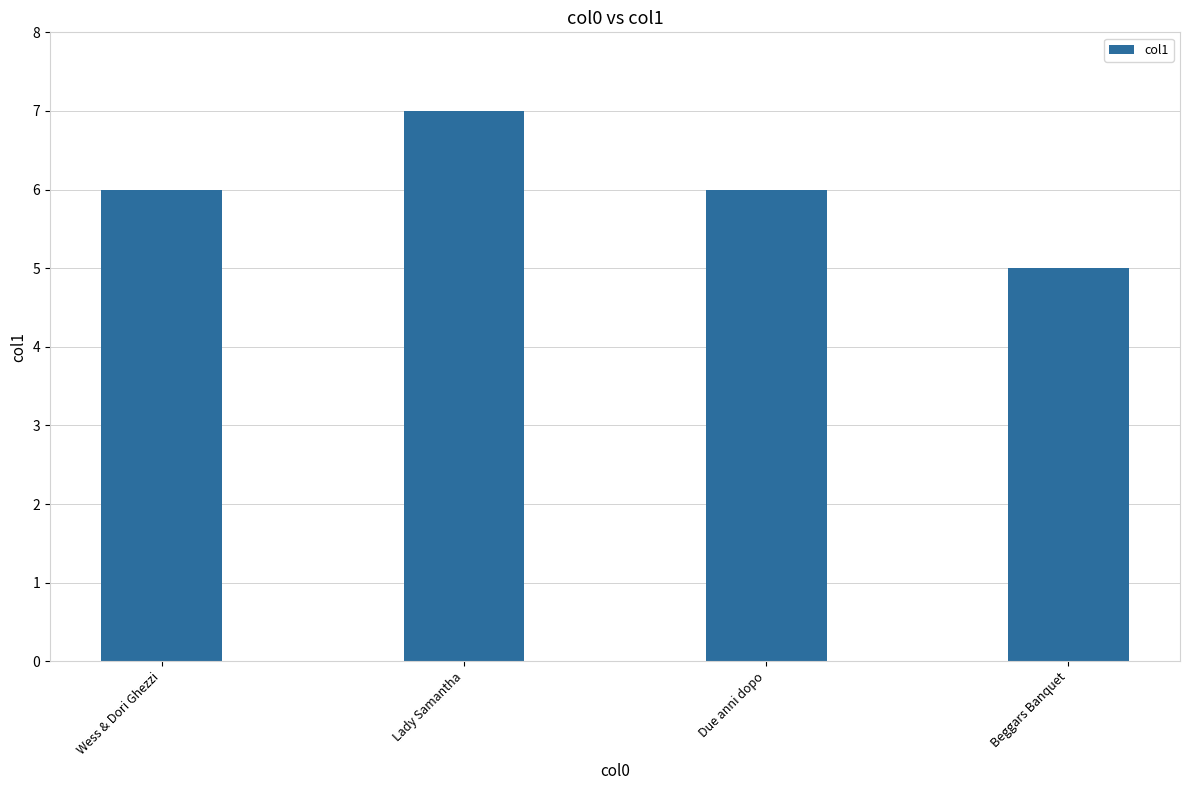

The value at Due anni dopo is 6. True or false?

True